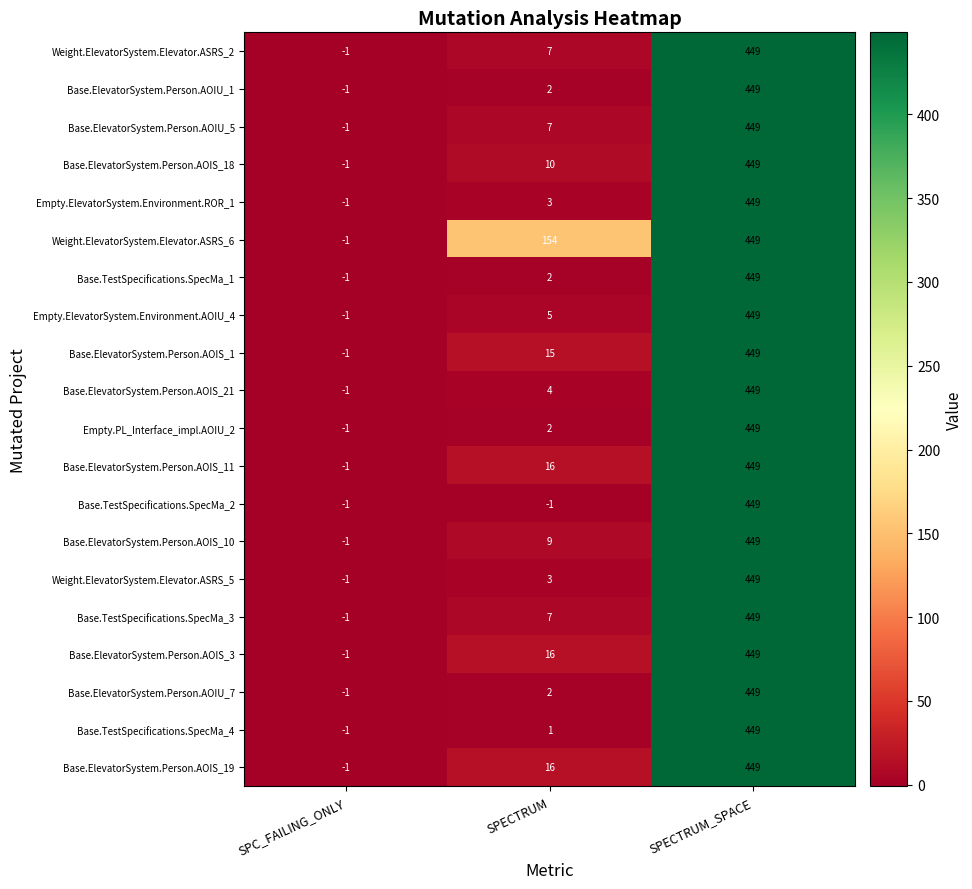

Is it true that Base.TestSpecifications.SpecMa_4 equals 1 at SPECTRUM?

True